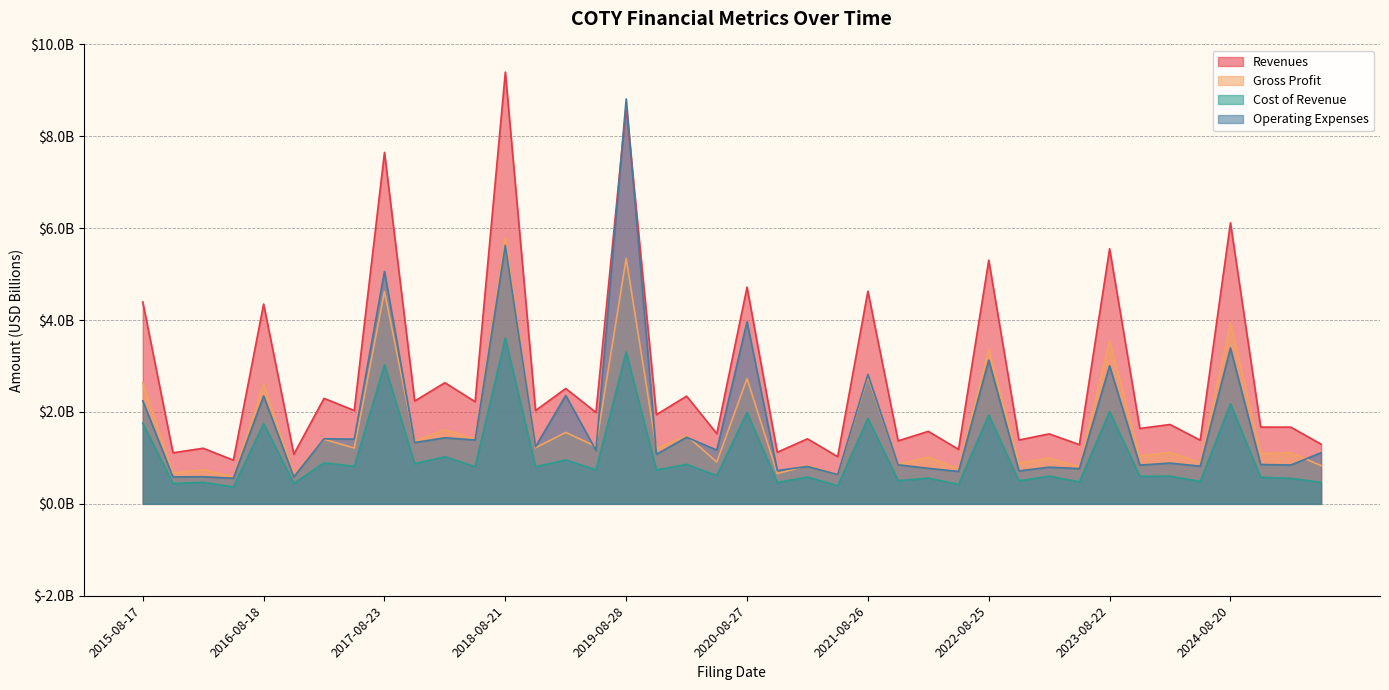

How many interior local peaks does the Operating Expenses series have?

17